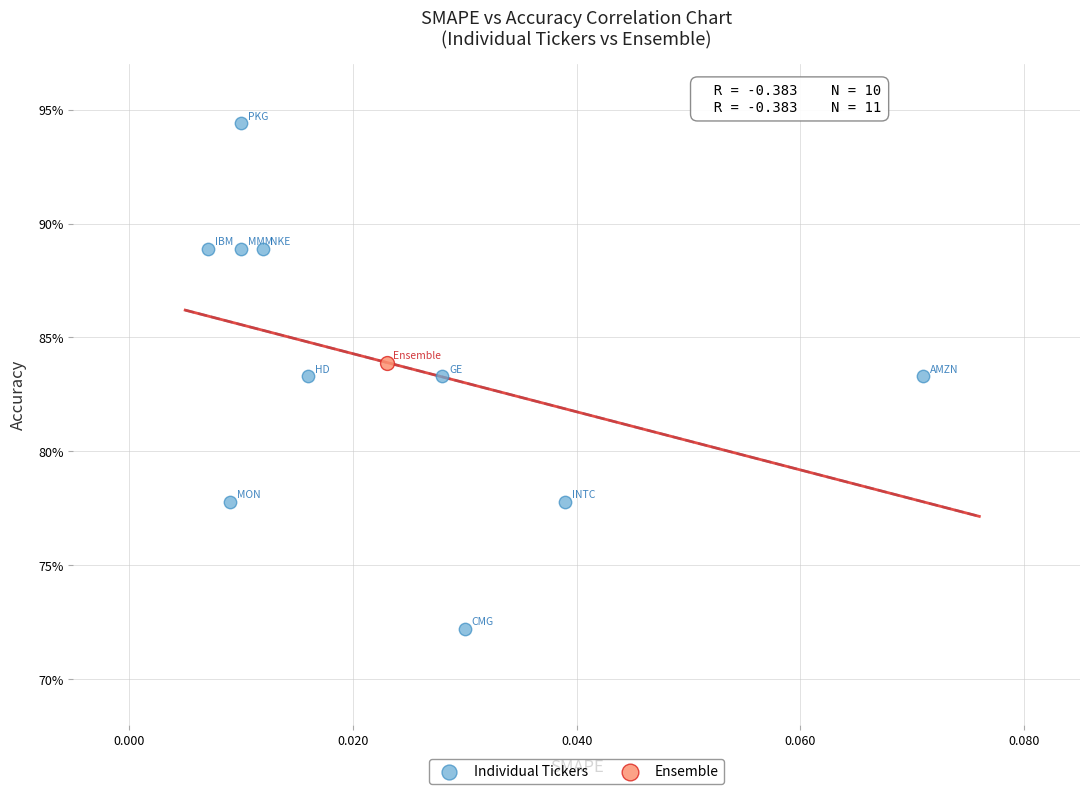

What are all the series names shown in the legend?

Individual Tickers, Ensemble